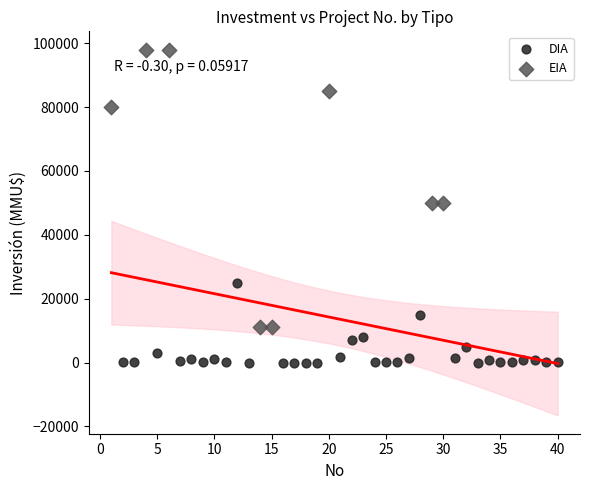

Which series has the largest Y range (max minus min)?

EIA